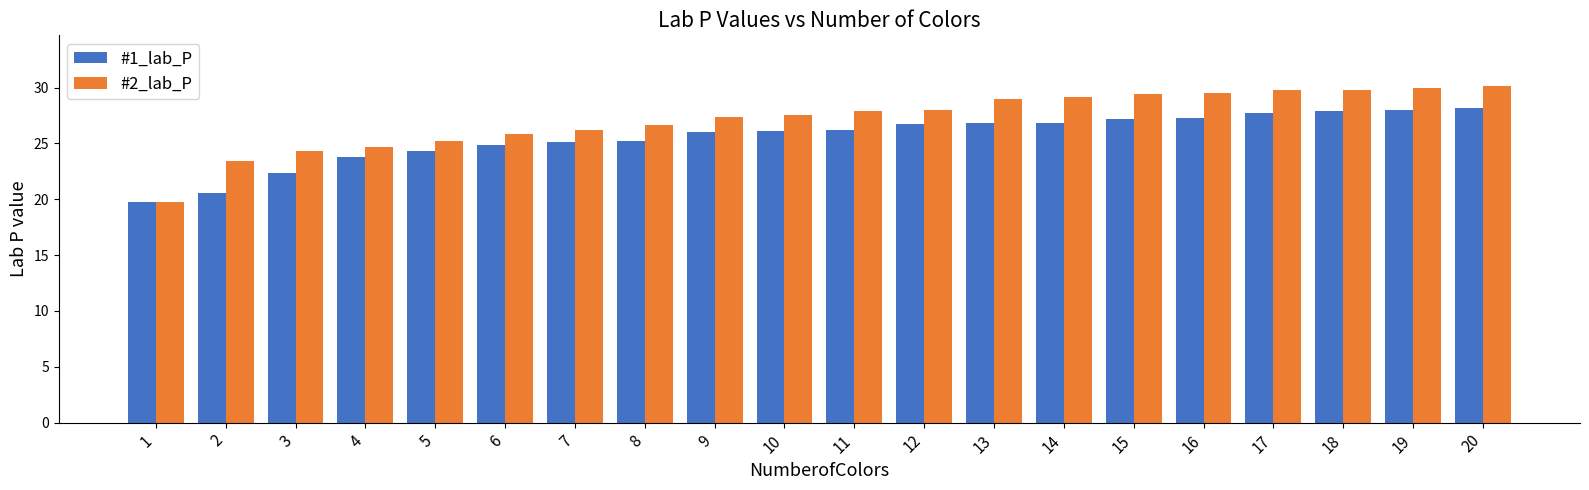

Which series changed the most between 6 and 10?

#2_lab_P